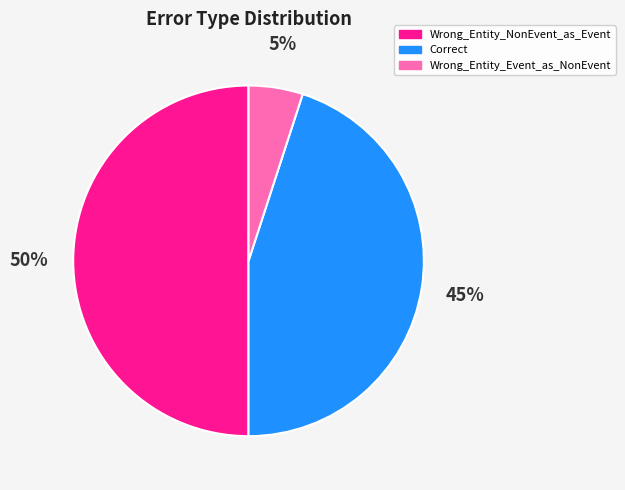

To the nearest percent, what is the combined percentage of Wrong_Entity_NonEvent_as_Event and Correct?

95%